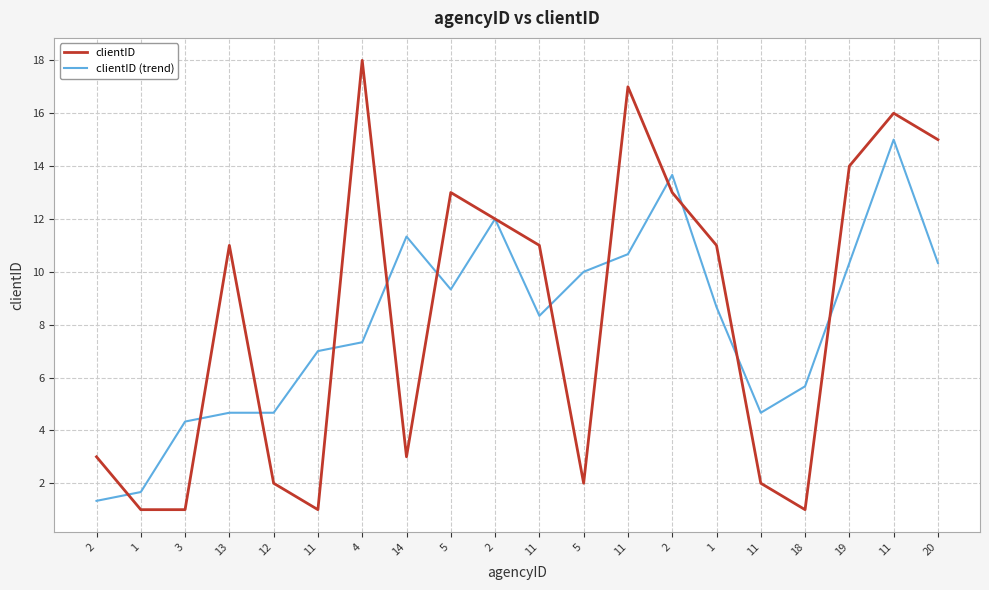

Between 2 and 18, which series saw the biggest shift?

clientID